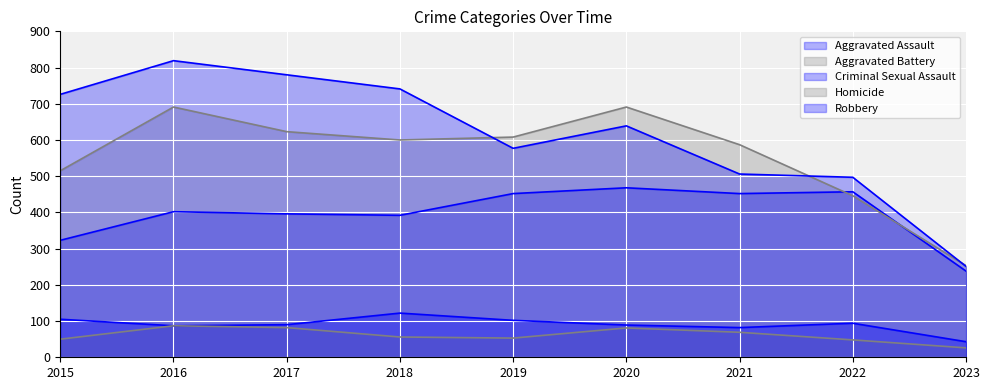

Which label corresponds to the largest value in the chart?

2016